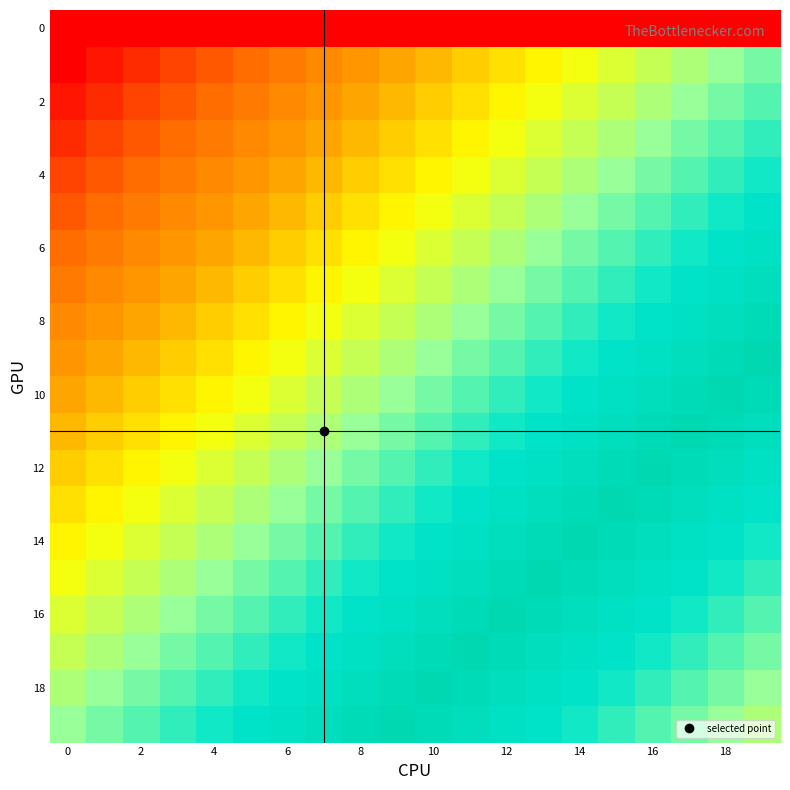

At how many categories does at least one series exceed 25?

12